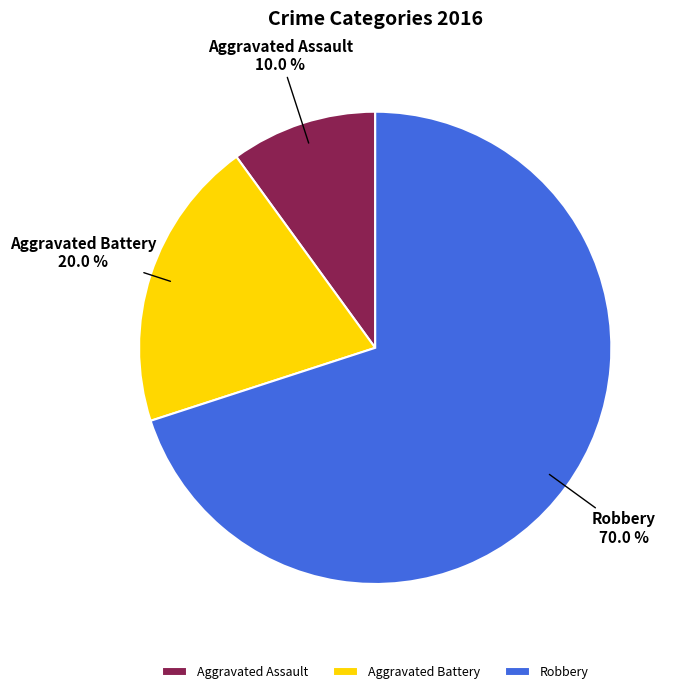

To the nearest percent, what percentage of the pie is Aggravated Assault?

10%